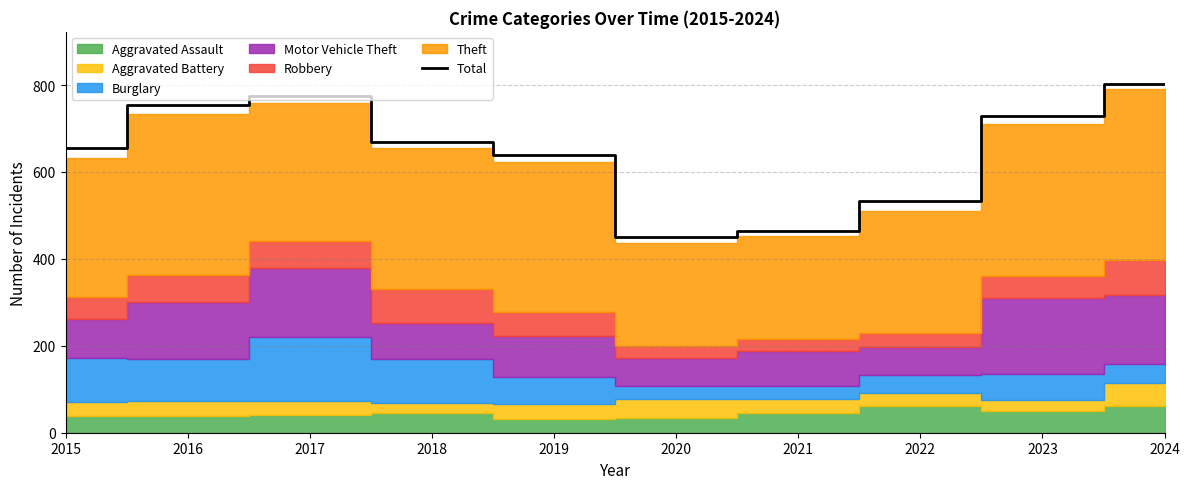

What is the value of the 7th point from the left?

464